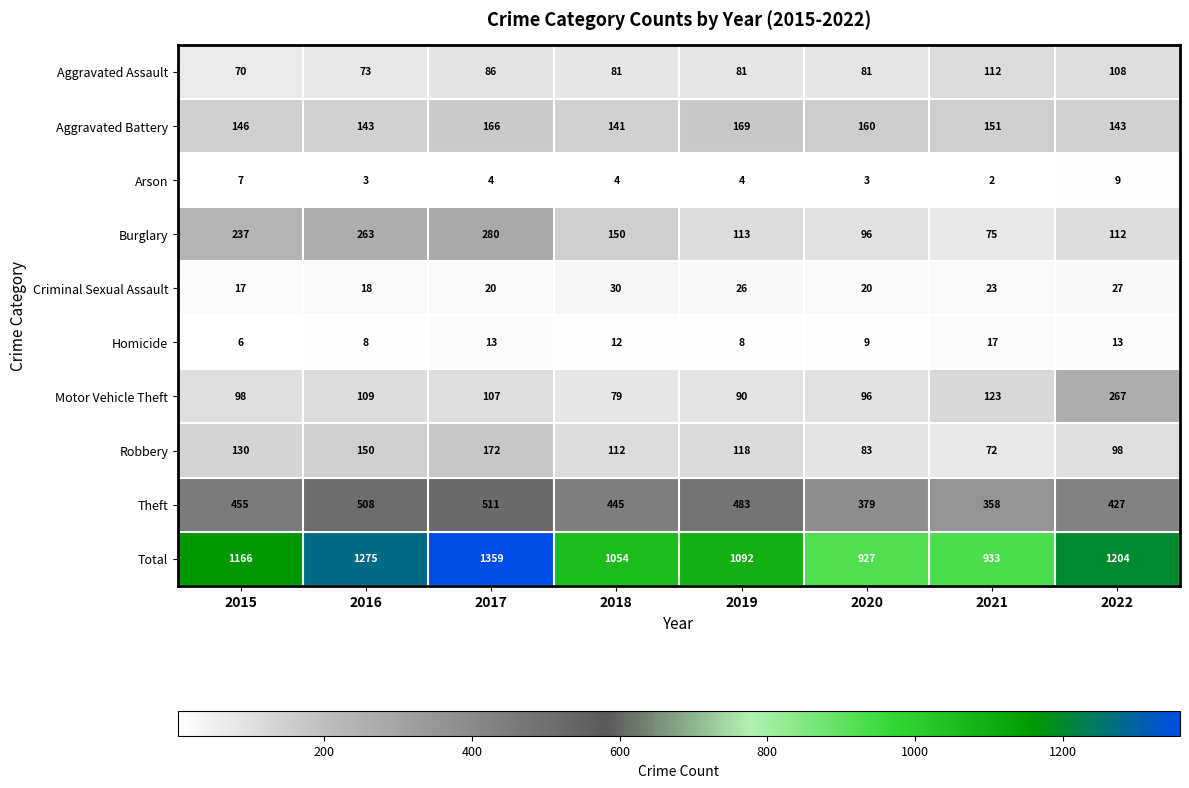

Rank the series by their maximum value, from highest to lowest.

Total, Theft, Burglary, Motor Vehicle Theft, Robbery, Aggravated Battery, Aggravated Assault, Criminal Sexual Assault, Homicide, Arson